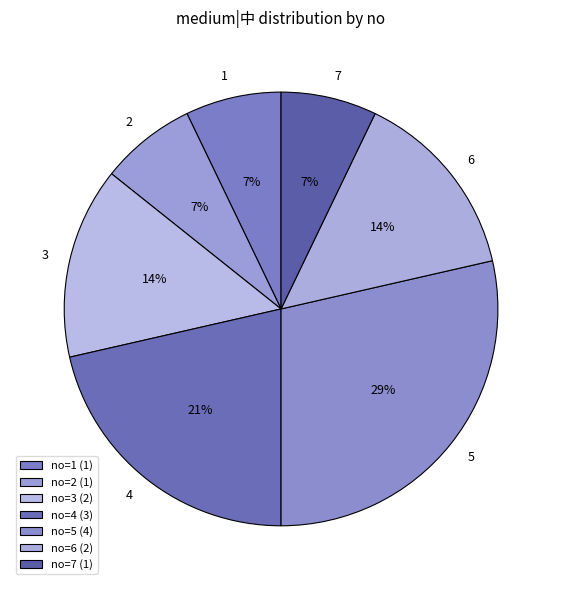

To the nearest percent, what percentage of the pie is 2?

7%